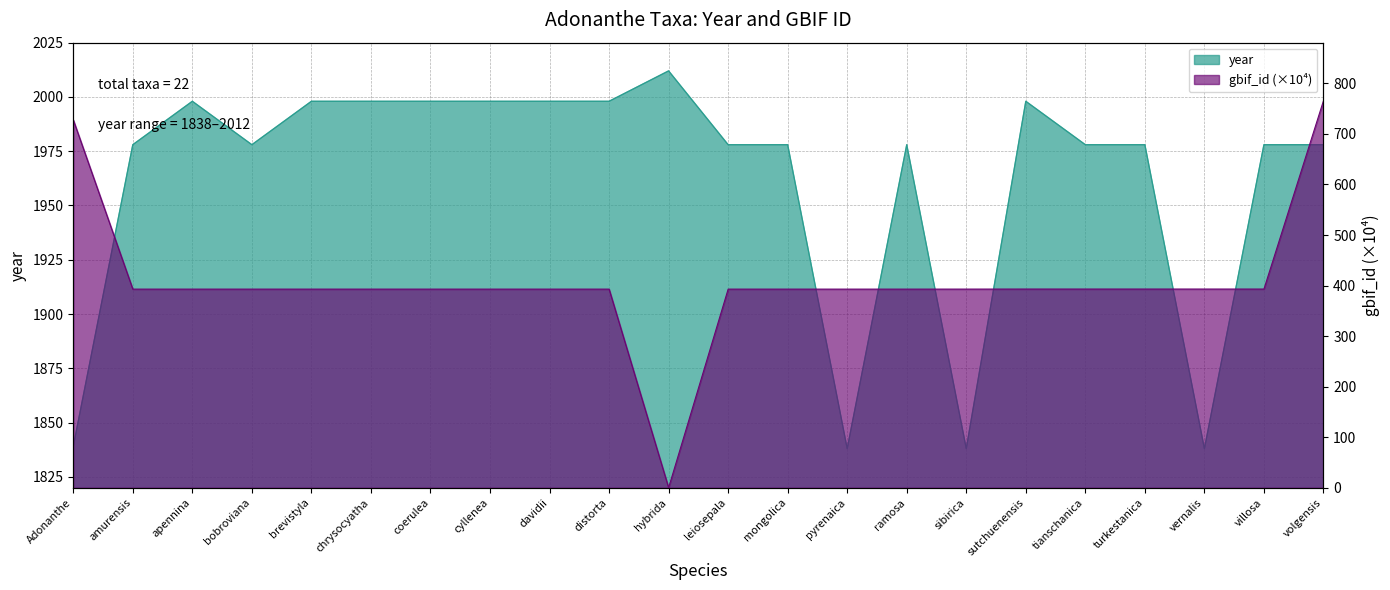

The gbif_id series shows 393.1 at villosa. True or false?

True